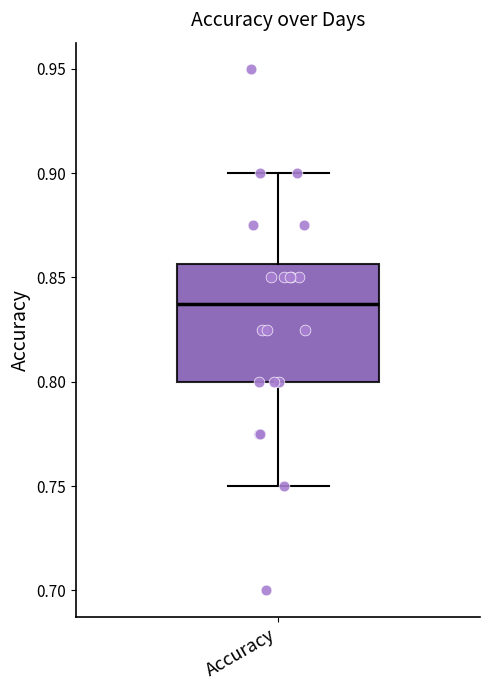

Transcribe this box plot: give where the median line is, the range the box spans, and where the two whiskers end, as read against the y-axis. The values are not printed on the chart, so give them approximately, as read against the axis.

median 0.840, box 0.800 to 0.855, whiskers 0.750 to 0.900